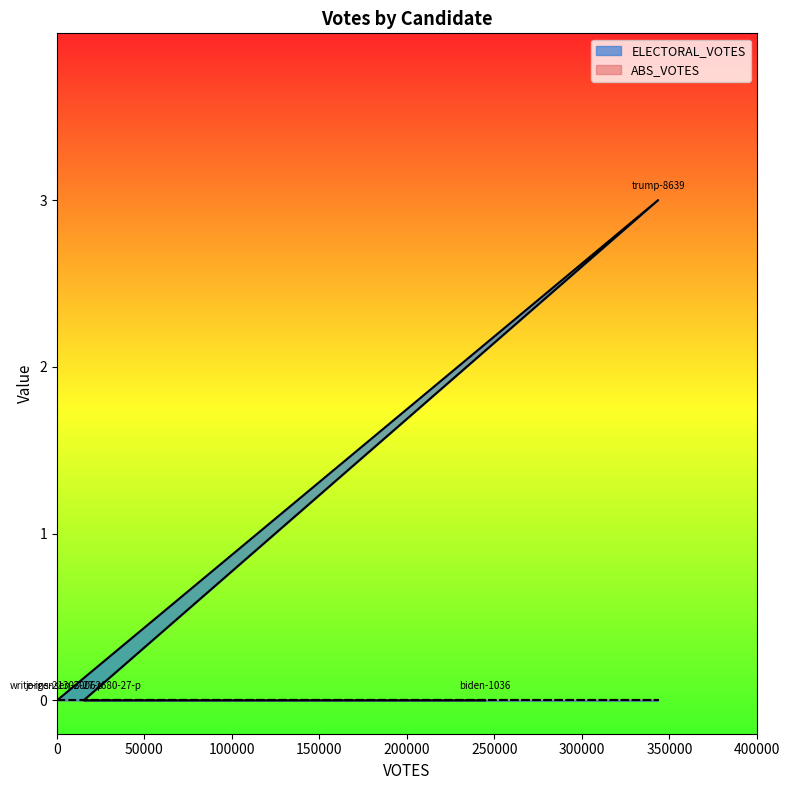

What is the label of the 2nd point from the right?

trump-8639